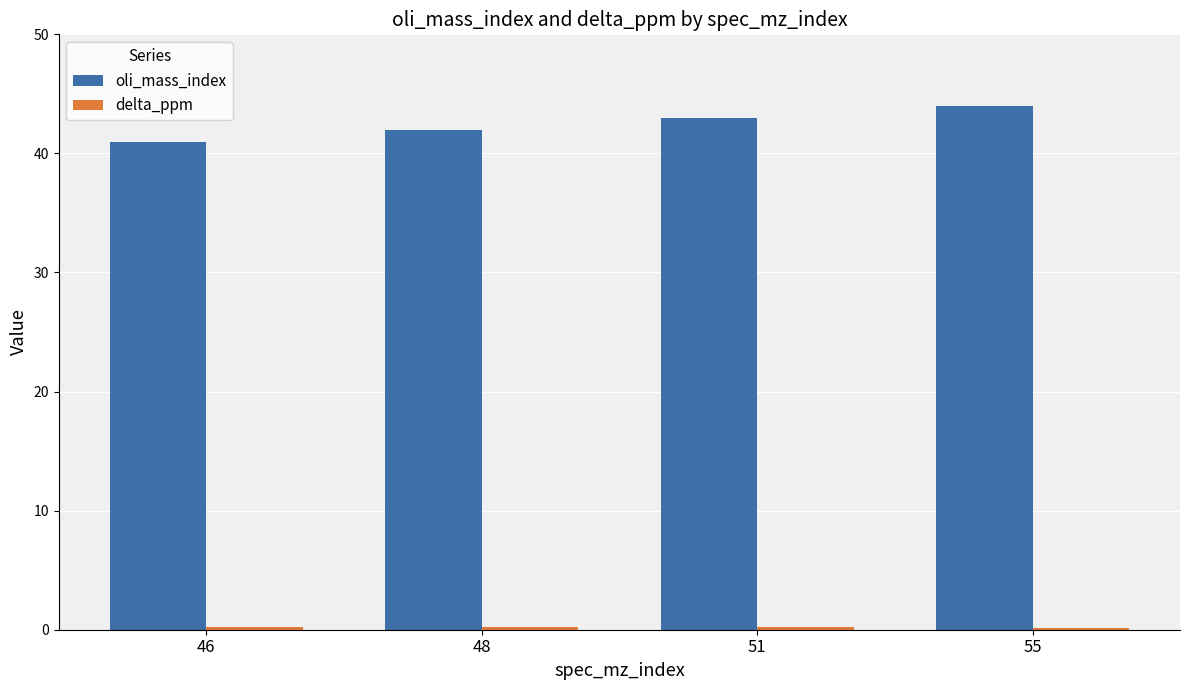

Which category has the lowest value in the oli_mass_index series?

46